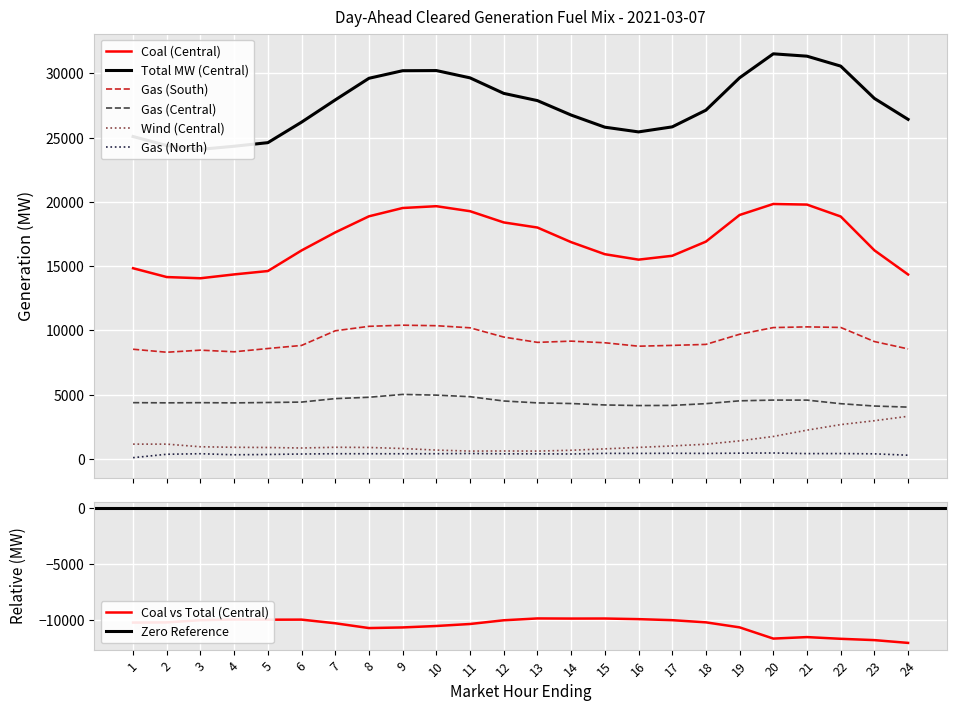

Is it true that Gas (South) equals 4343.0 at 11?

False